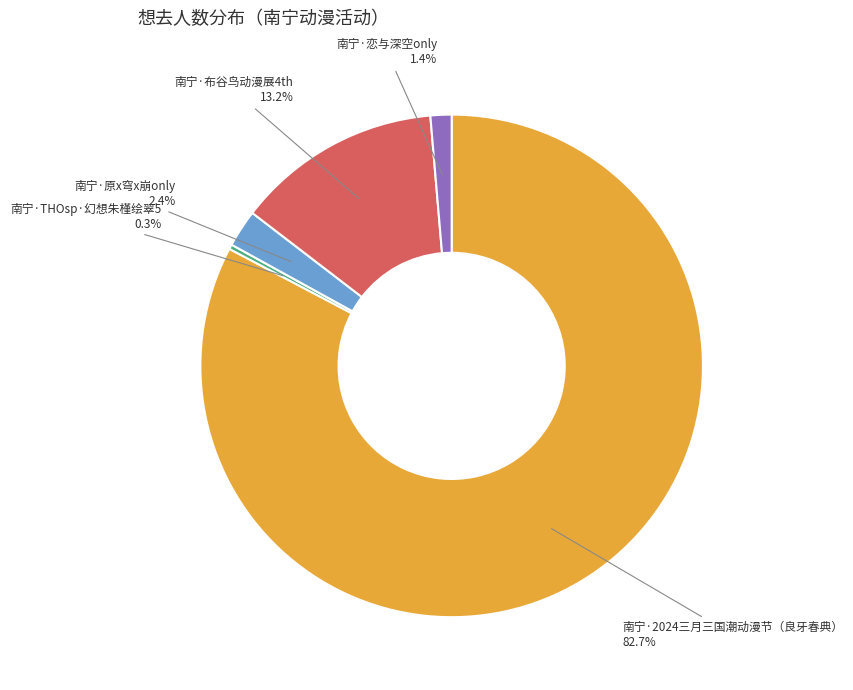

What percentage do 南宁·2024三月三国潮动漫节（良牙春典） and 南宁·原x穹x崩only together represent?

85.1%